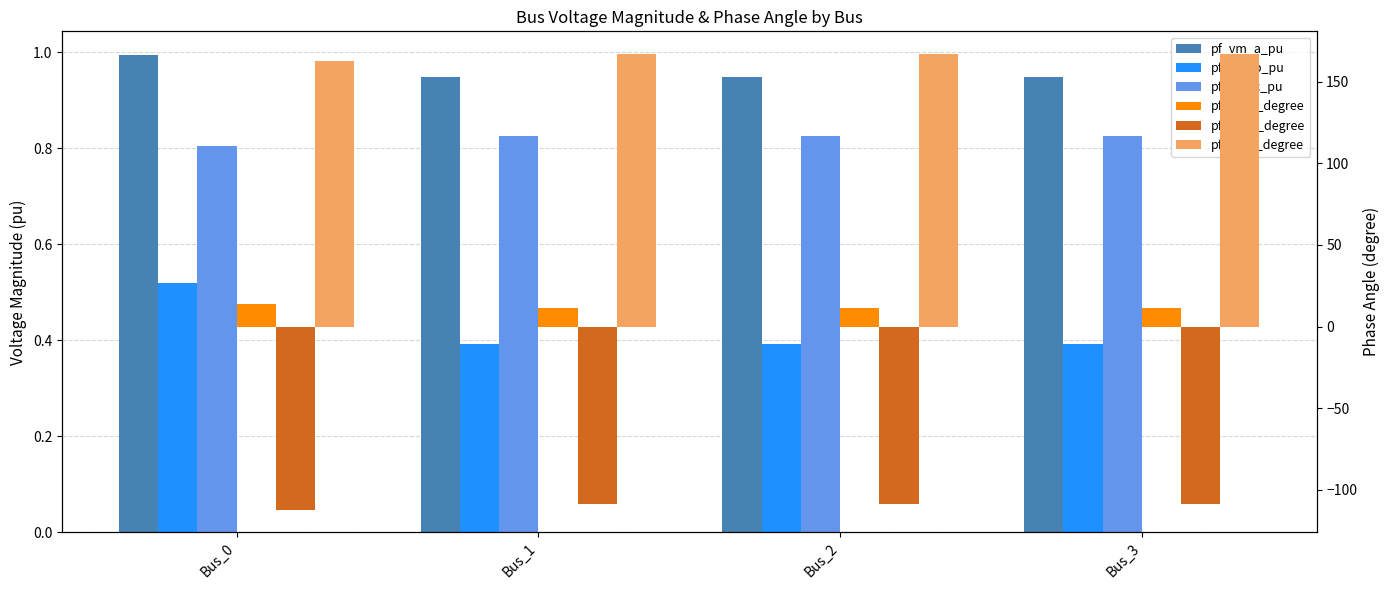

Reading left to right, list all the values displayed in this chart.

pf_vm_a_pu: 1.0	0.9	0.9	0.9
pf_vm_b_pu: 0.5	0.4	0.4	0.4
pf_vm_c_pu: 0.8	0.8	0.8	0.8
pf_va_a_degree: 14.0	11.3	11.3	11.3
pf_va_b_degree: -112.2	-108.6	-108.6	-108.6
pf_va_c_degree: 162.6	167.0	167.0	167.0